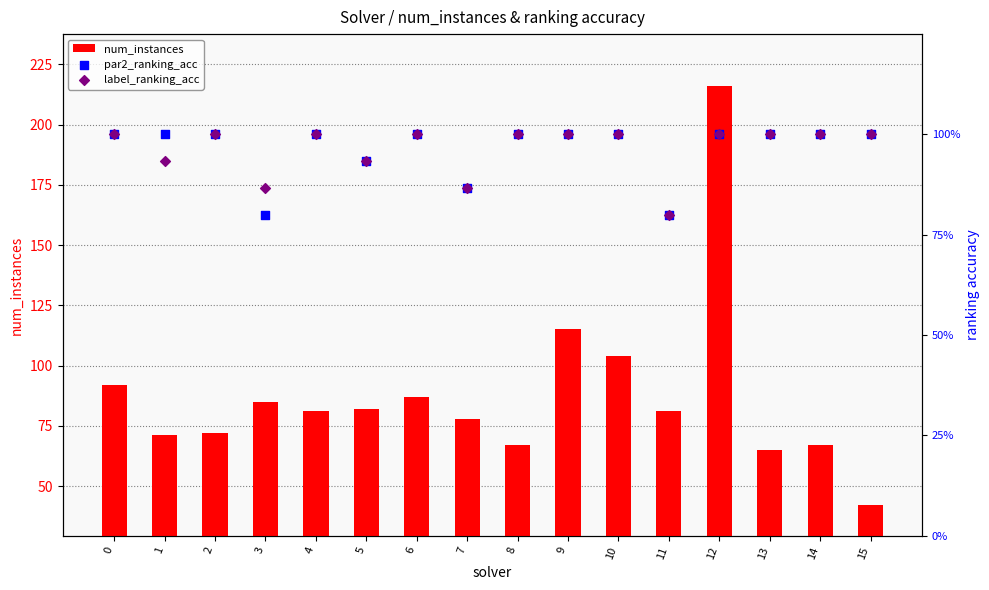

Which series has the largest total across all categories?

num_instances